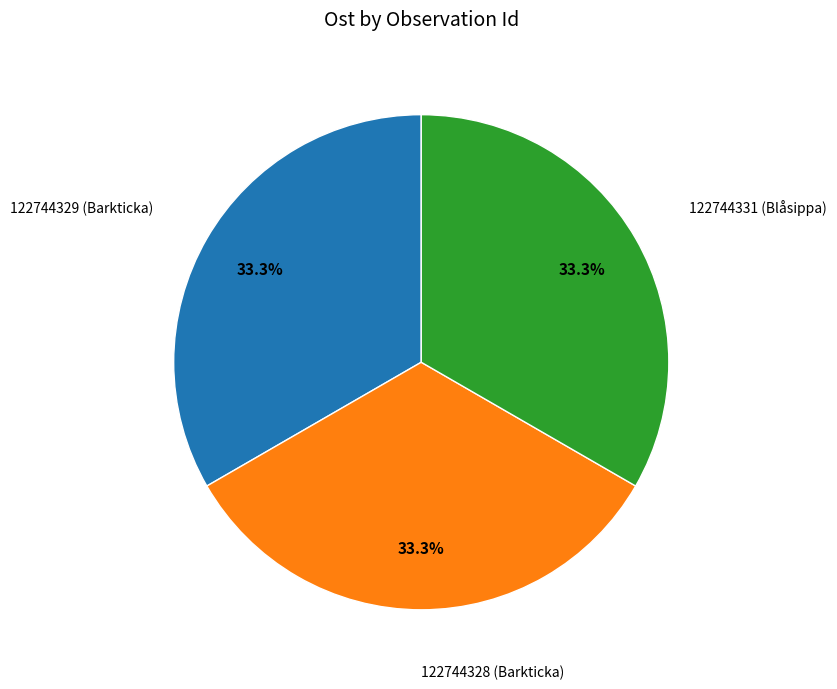

Is there a majority slice in this chart?

No